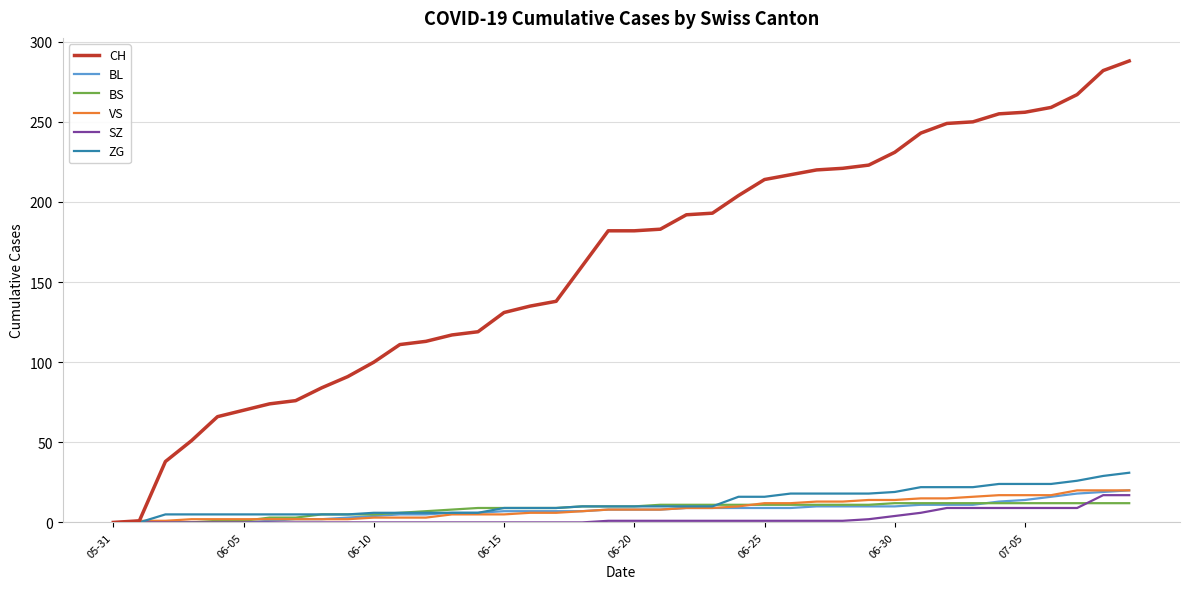

How many lines are shown in the chart?

6